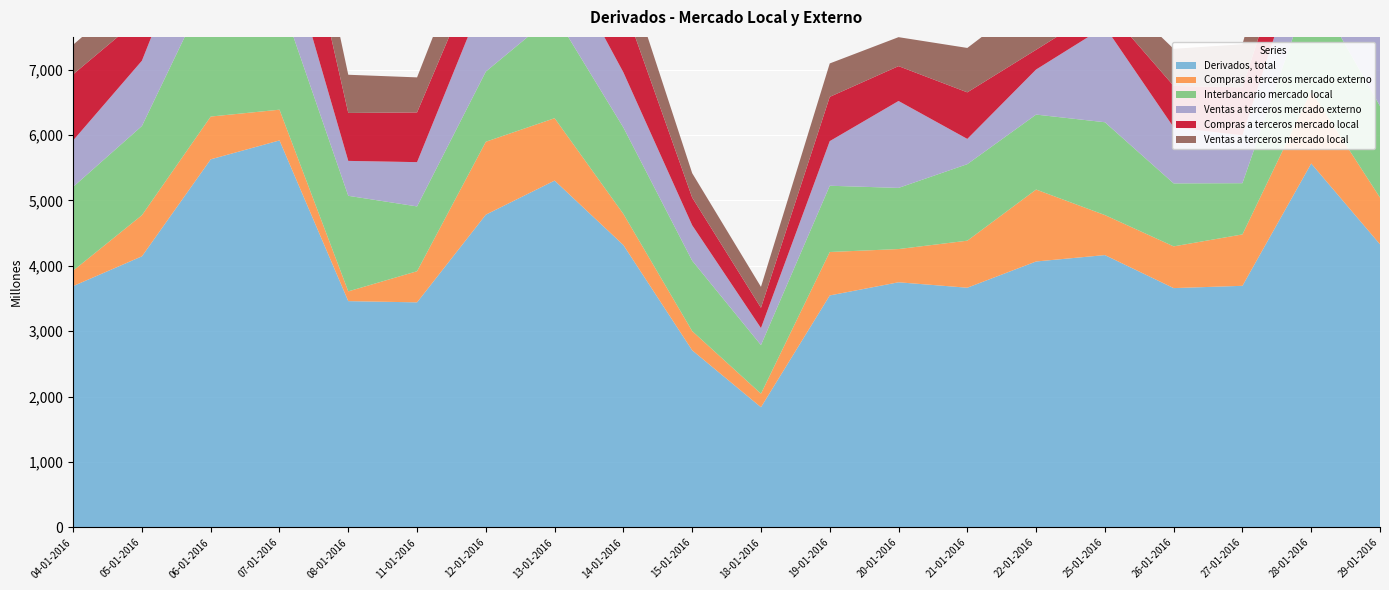

Reading right to left, what are all the values shown in this chart?

Derivados, total: 29-01-2016=4329	28-01-2016=5564	27-01-2016=3694	26-01-2016=3659	25-01-2016=4164	22-01-2016=4066	21-01-2016=3665	20-01-2016=3748	19-01-2016=3547	18-01-2016=1838	15-01-2016=2708	14-01-2016=4317	13-01-2016=5303	12-01-2016=4782	11-01-2016=3441	08-01-2016=3460	07-01-2016=5917	06-01-2016=5628	05-01-2016=4145	04-01-2016=3690
Compras a terceros mercado externo: 29-01-2016=714	28-01-2016=1106	27-01-2016=786	26-01-2016=638	25-01-2016=612	22-01-2016=1100	21-01-2016=719	20-01-2016=508	19-01-2016=664	18-01-2016=207	15-01-2016=294	14-01-2016=476	13-01-2016=954	12-01-2016=1115	11-01-2016=476	08-01-2016=149	07-01-2016=470	06-01-2016=654	05-01-2016=629	04-01-2016=236
Interbancario mercado local: 29-01-2016=1400	28-01-2016=1631	27-01-2016=783	26-01-2016=963	25-01-2016=1419	22-01-2016=1146	21-01-2016=1170	20-01-2016=935	19-01-2016=1013	18-01-2016=743	15-01-2016=1076	14-01-2016=1321	13-01-2016=1583	12-01-2016=1073	11-01-2016=991	08-01-2016=1461	07-01-2016=1732	06-01-2016=2046	05-01-2016=1364	04-01-2016=1281
Ventas a terceros mercado externo: 29-01-2016=1121	28-01-2016=940	27-01-2016=732	26-01-2016=857	25-01-2016=1462	22-01-2016=689	21-01-2016=386	20-01-2016=1329	19-01-2016=682	18-01-2016=260	15-01-2016=542	14-01-2016=843	13-01-2016=1066	12-01-2016=1206	11-01-2016=677	08-01-2016=534	07-01-2016=1113	06-01-2016=1461	05-01-2016=998	04-01-2016=710
Compras a terceros mercado local: 29-01-2016=341	28-01-2016=748	27-01-2016=734	26-01-2016=634	25-01-2016=303	22-01-2016=302	21-01-2016=712	20-01-2016=533	19-01-2016=677	18-01-2016=310	15-01-2016=423	14-01-2016=1052	13-01-2016=1293	12-01-2016=650	11-01-2016=760	08-01-2016=733	07-01-2016=1737	06-01-2016=791	05-01-2016=674	04-01-2016=1011
Ventas a terceros mercado local: 29-01-2016=753	28-01-2016=1140	27-01-2016=659	26-01-2016=567	25-01-2016=367	22-01-2016=828	21-01-2016=679	20-01-2016=443	19-01-2016=511	18-01-2016=320	15-01-2016=373	14-01-2016=624	13-01-2016=406	12-01-2016=739	11-01-2016=536	08-01-2016=584	07-01-2016=865	06-01-2016=676	05-01-2016=481	04-01-2016=452